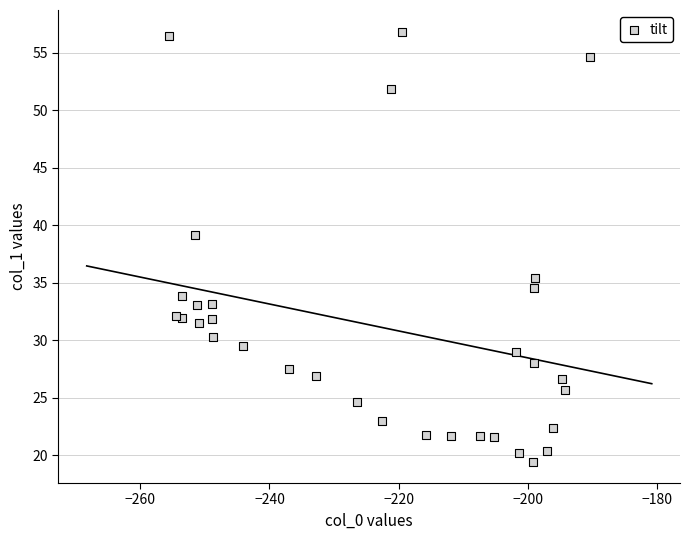

What Y value in the scatter plot is closest to 38?

39.2